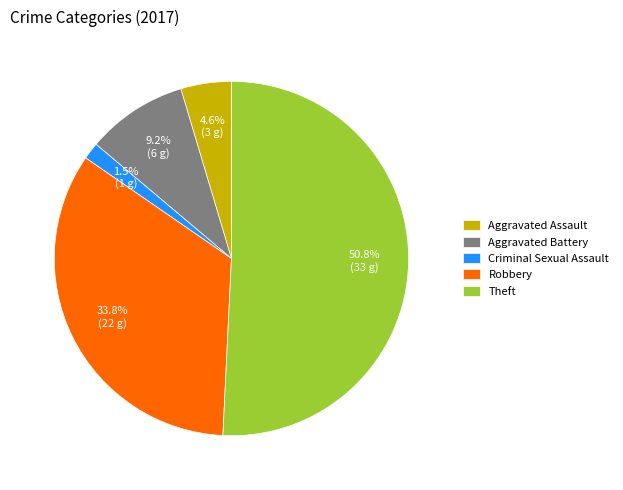

How many segments does this pie chart have?

5